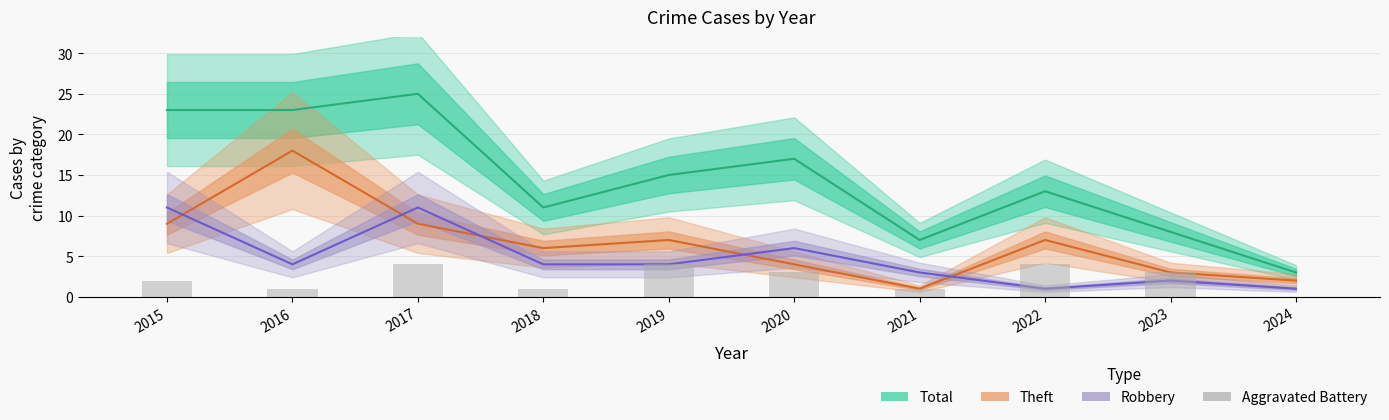

What are all the series names shown in the legend?

Total, Theft, Robbery, Aggravated Battery